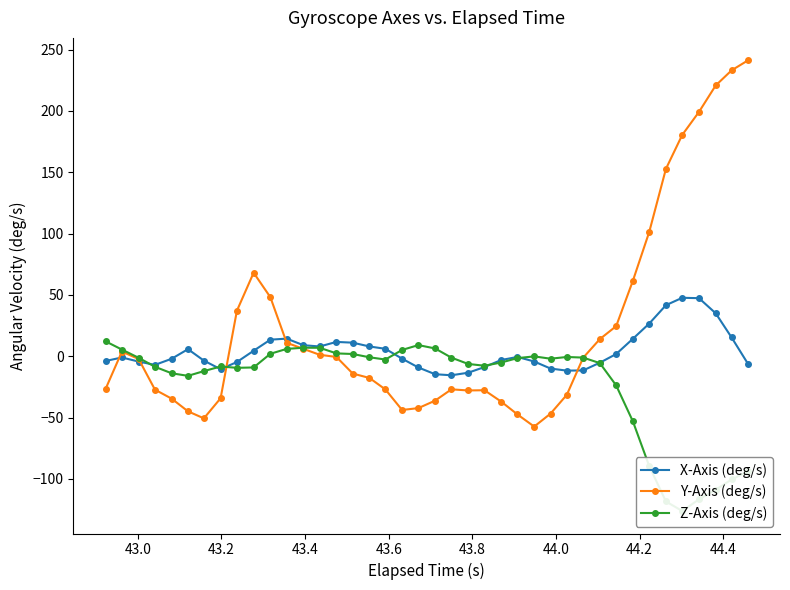

True or false: X-Axis (deg/s) has more than 1 points higher than both neighbors.

True